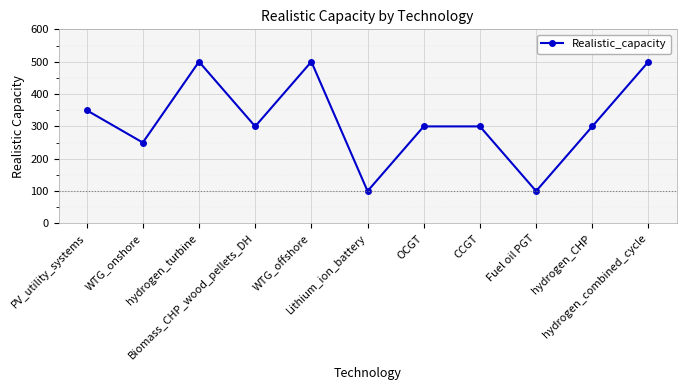

Approximately how many times larger is the value at Biomass_CHP_wood_pellets_DH compared to WTG_onshore?

1.2